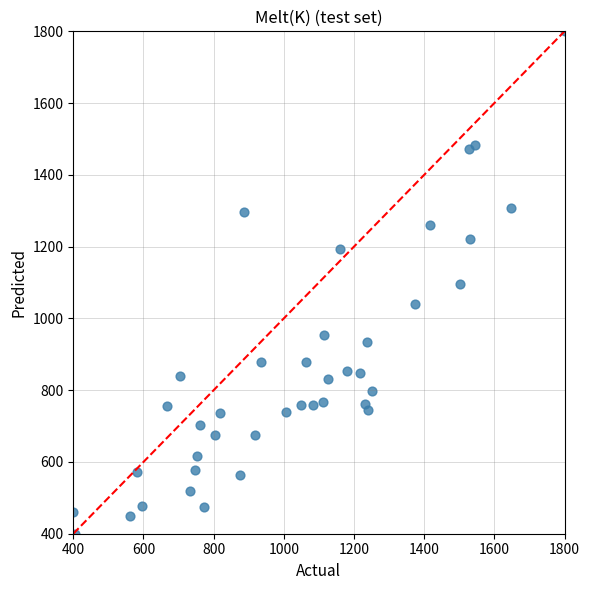

What is the range of X values (max minus min)?

1400.0